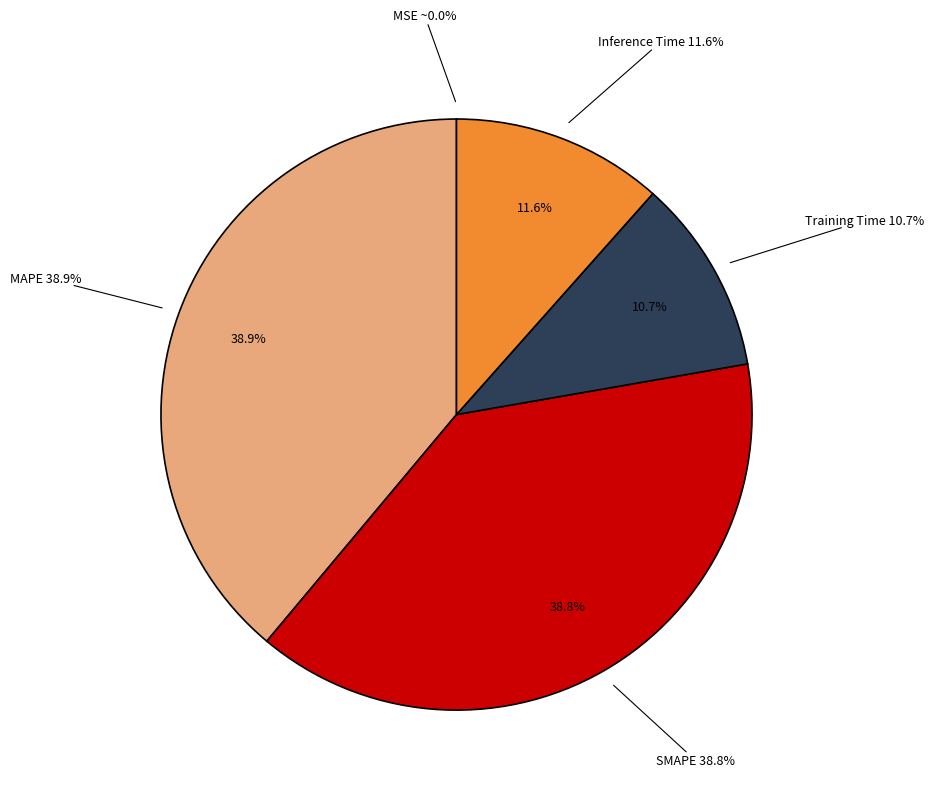

Rank the categories by value from highest to lowest.

MAPE, SMAPE, Inference Time, Training Time, MSE